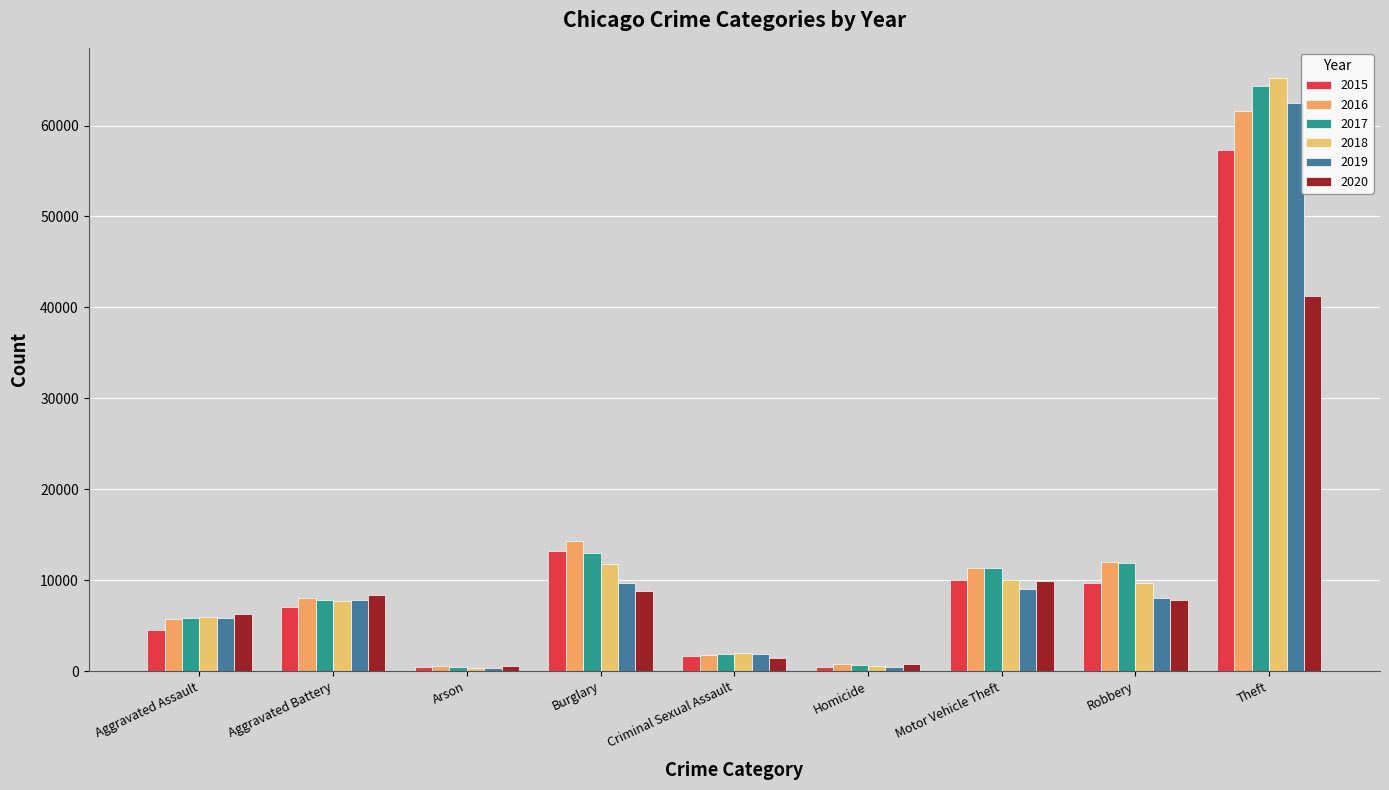

Reading left to right, extract all data points from this chart.

2015: 4480	7018	448	13184	1655	496	10068	9638	57347
2016: 5712	8085	515	14289	1807	786	11286	11960	61618
2017: 5793	7845	444	13001	1927	672	11380	11880	64380
2018: 6001	7735	373	11746	1963	589	9983	9679	65281
2019: 5840	7857	376	9639	1860	498	8978	7994	62476
2020: 6263	8320	589	8754	1437	785	9953	7855	41290